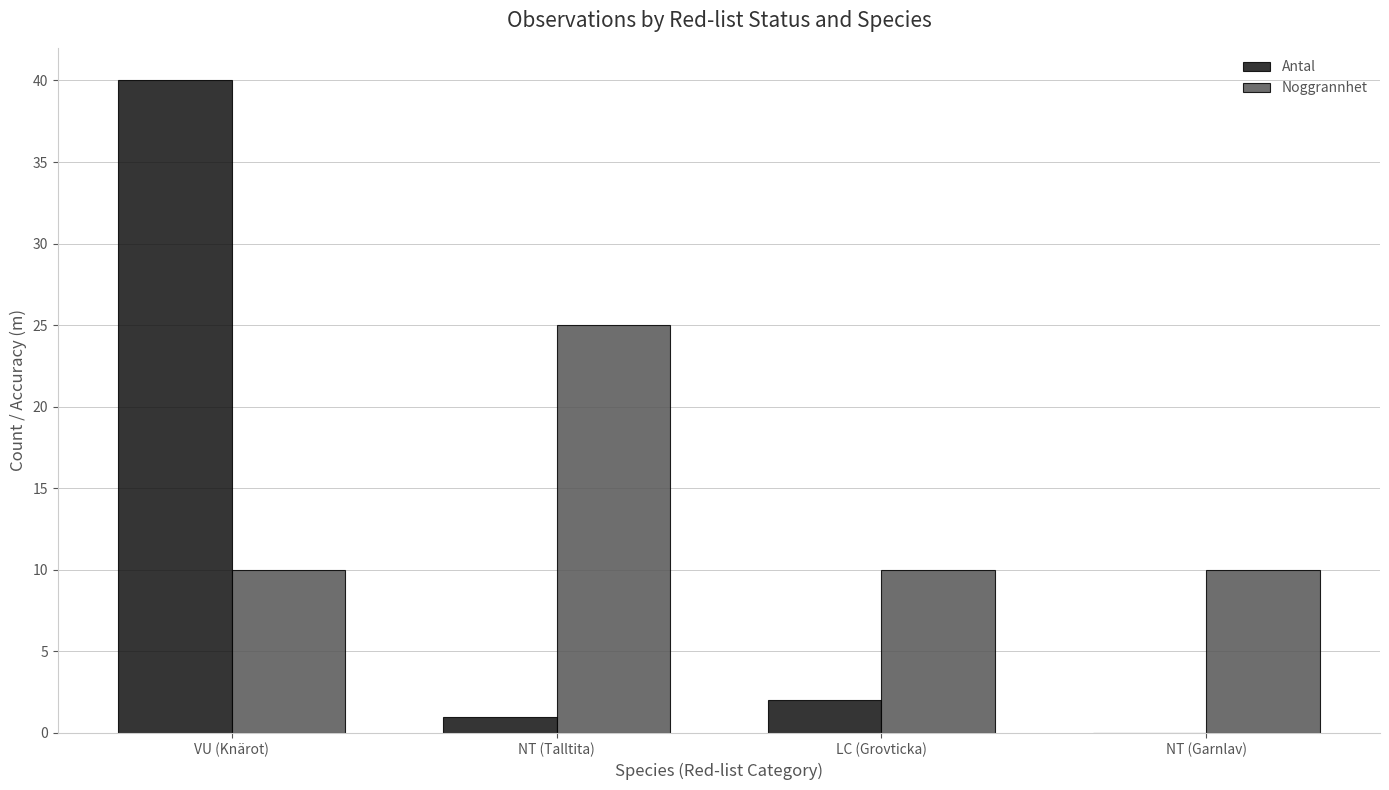

What is the sum of all Antal values?

43